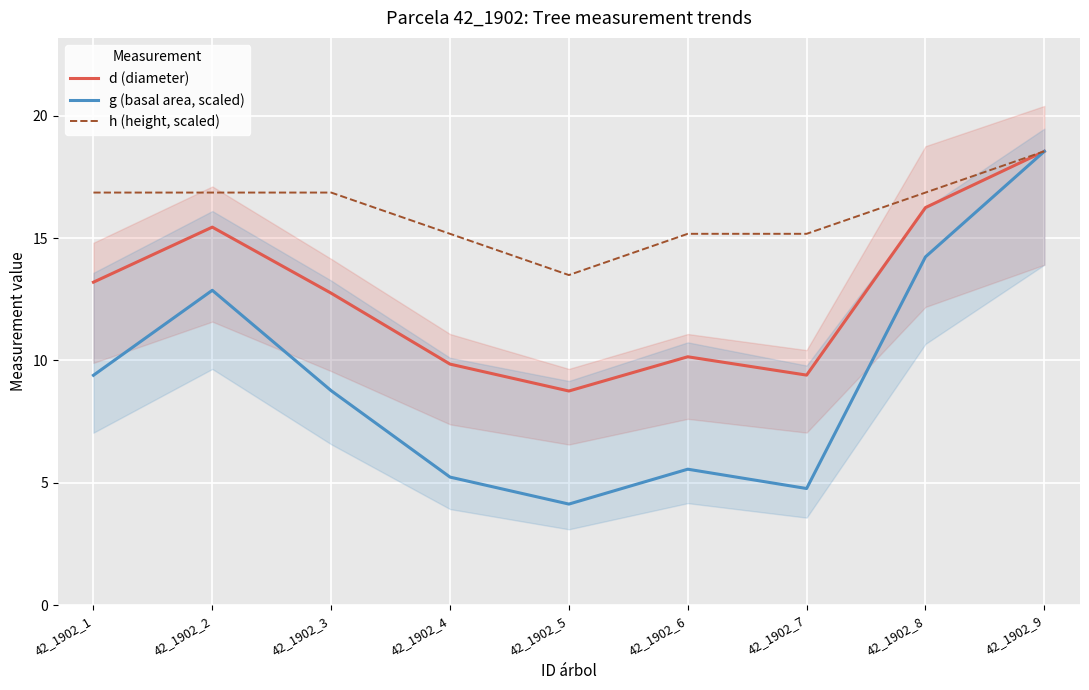

At which category is the sum across all series the highest?

42_1902_9